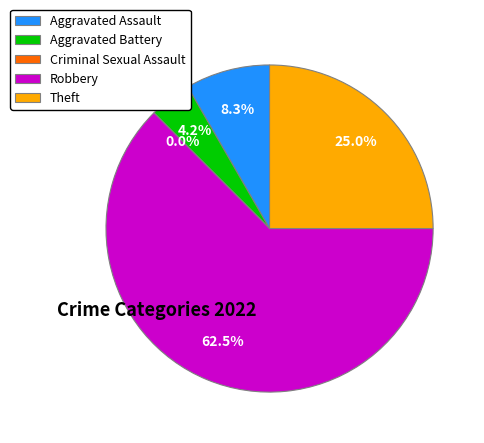

The Theft slice represents 15% of the pie. True or false?

False